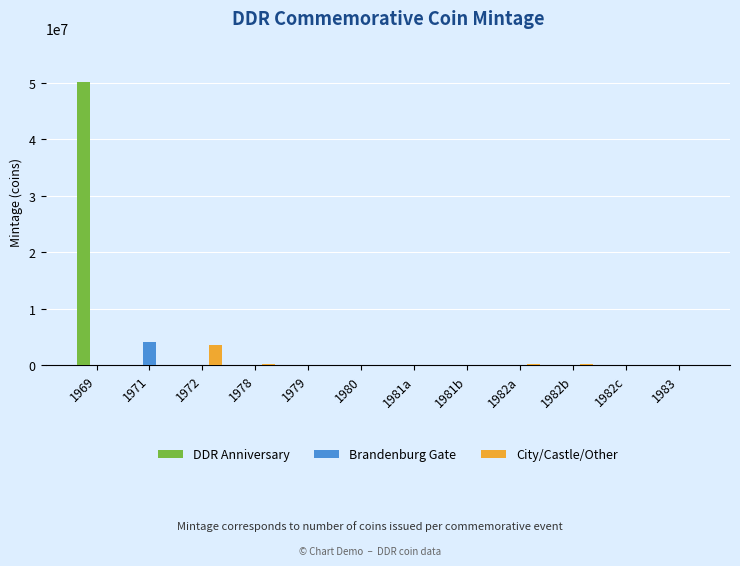

True or false: City/Castle/Other has a value of 245000 at 1982a.

True